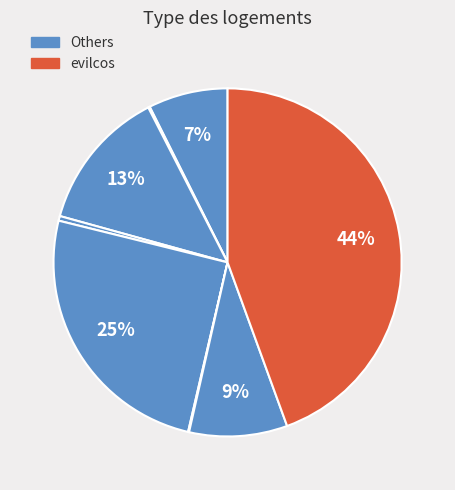

Count the number of slices in the pie.

8